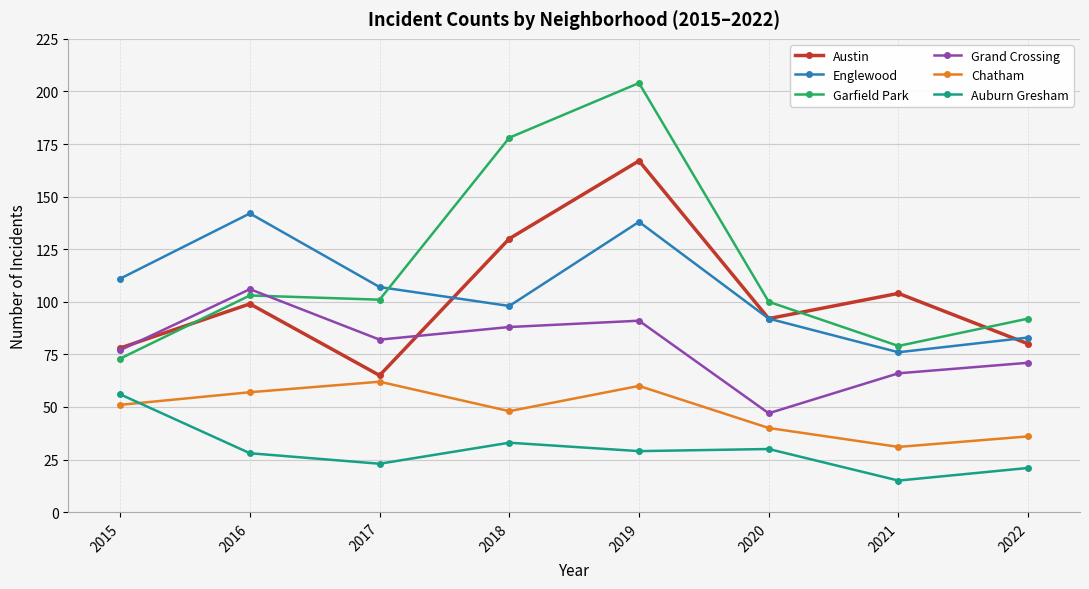

The Grand Crossing series shows 22 at 2020. True or false?

False